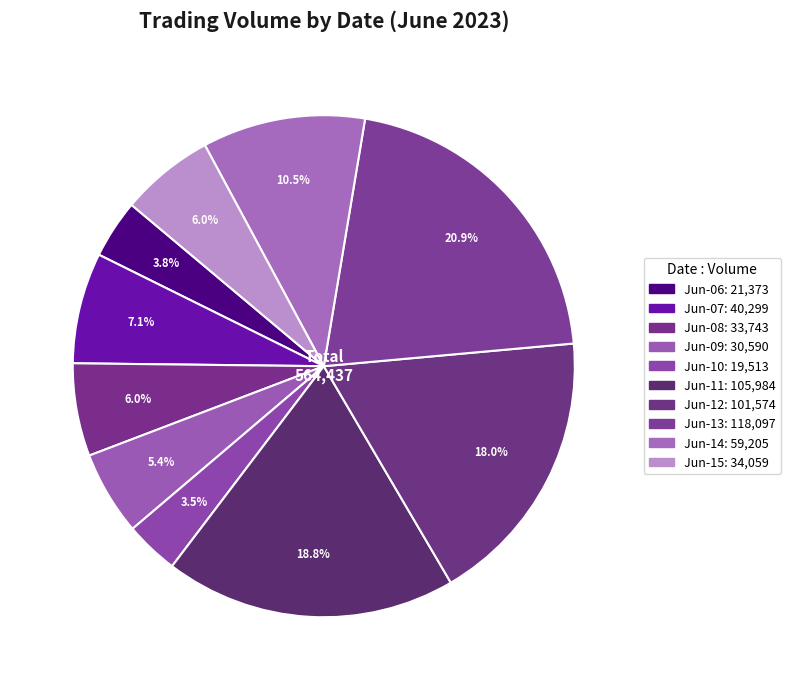

How many slices are in this pie chart?

10